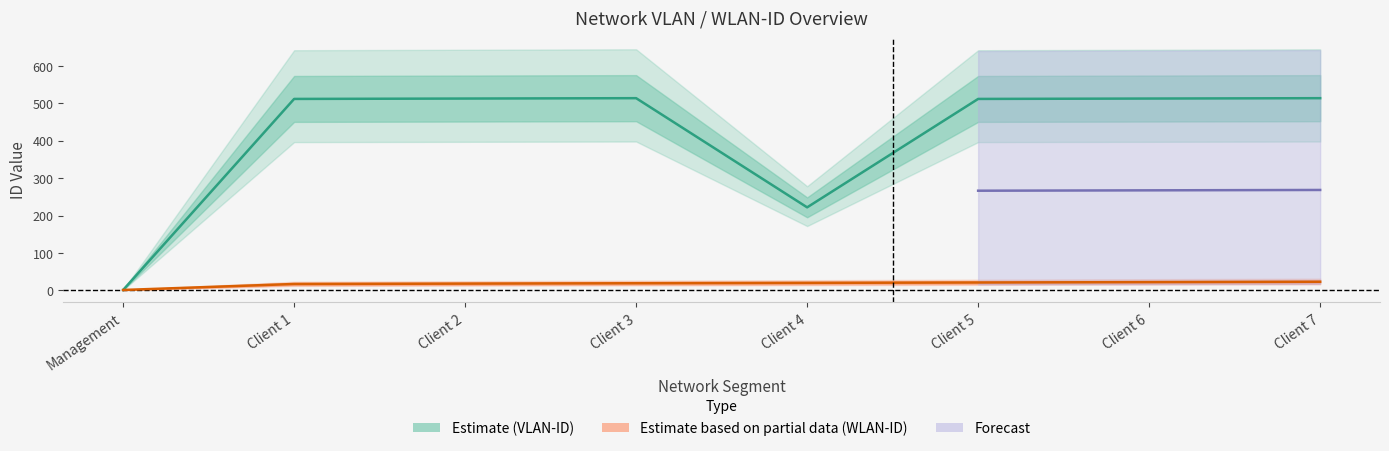

What position from the right is Client 4?

4